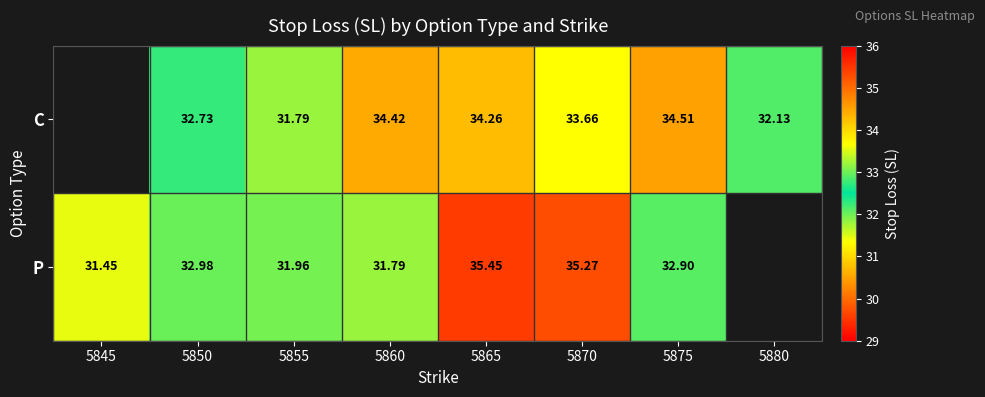

The value of C at 5860 is 34.4. True or false?

True